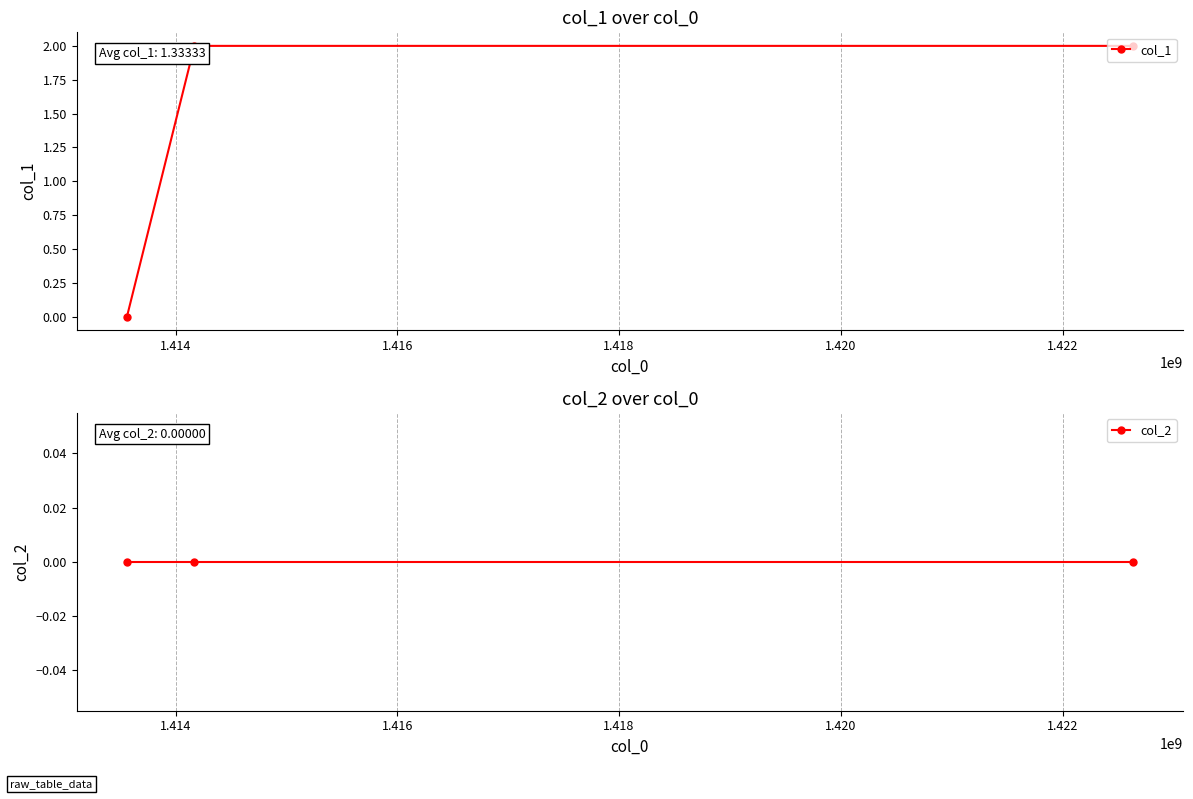

Does the chart display data point markers on the line(s)?

Yes